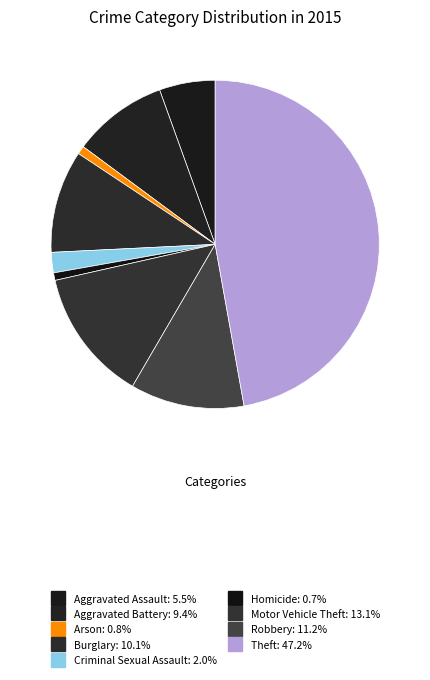

Count the number of slices in the pie.

9